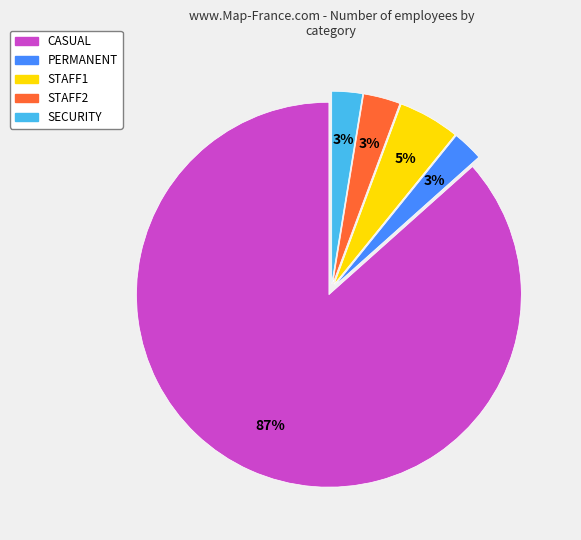

Does any single category account for the majority?

Yes